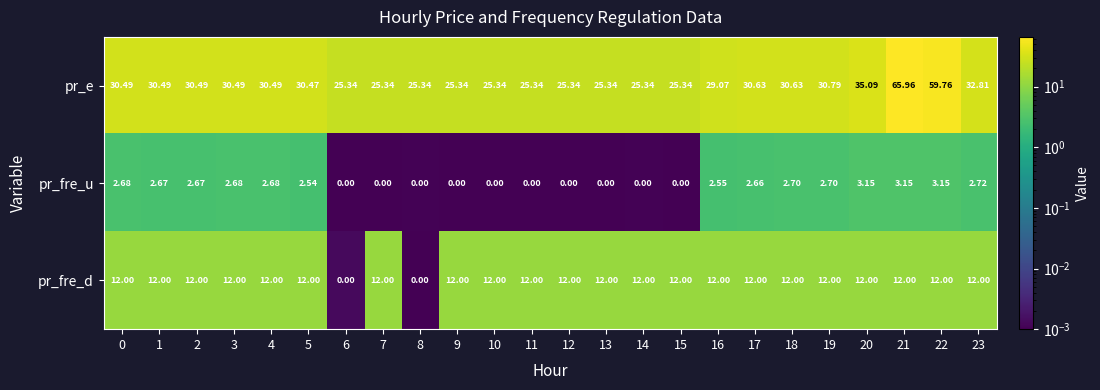

Which series has the largest total across all categories?

pr_e